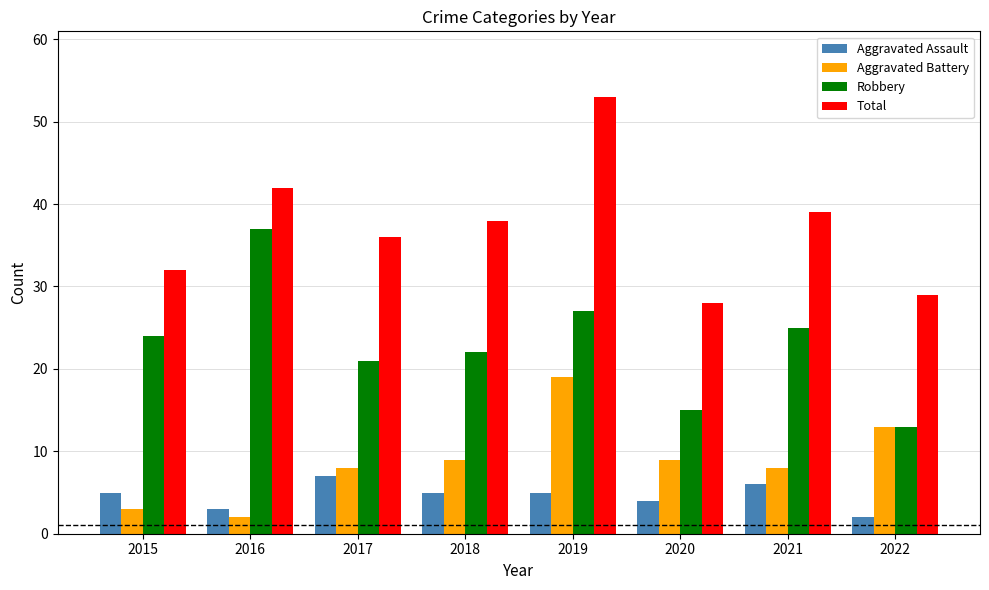

What is the difference between the maximum and minimum values in the Robbery series?

24